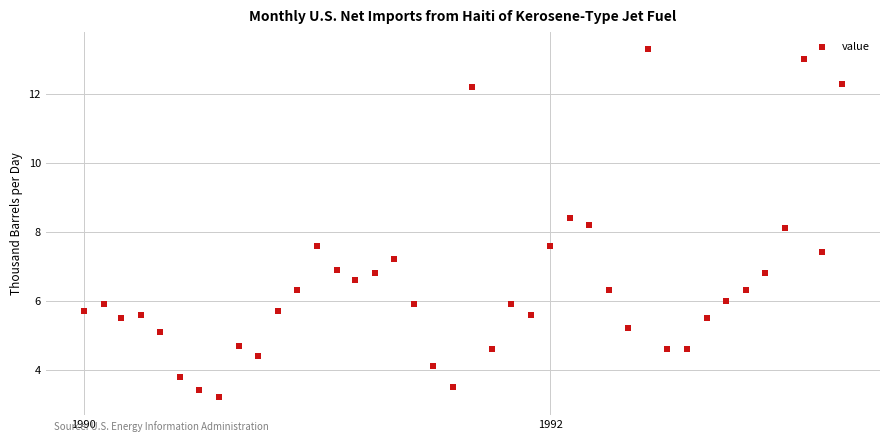

What is the range of Y values (max minus min)?

10.1